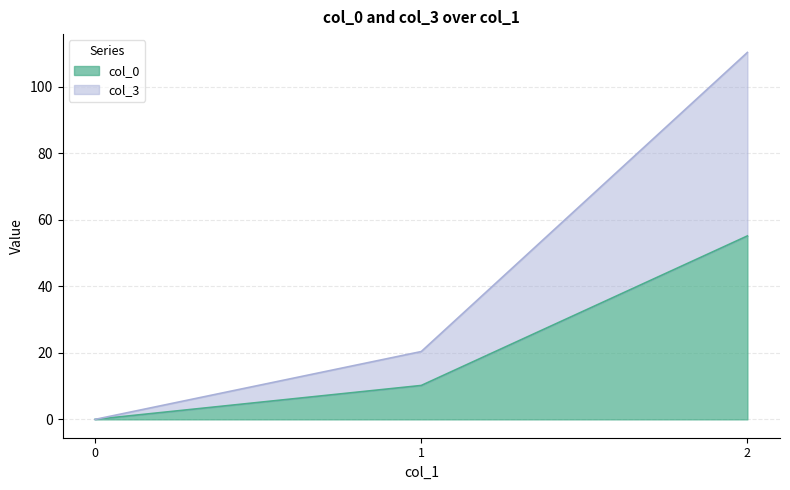

Between 1 and 2, which series saw the biggest shift?

col_3